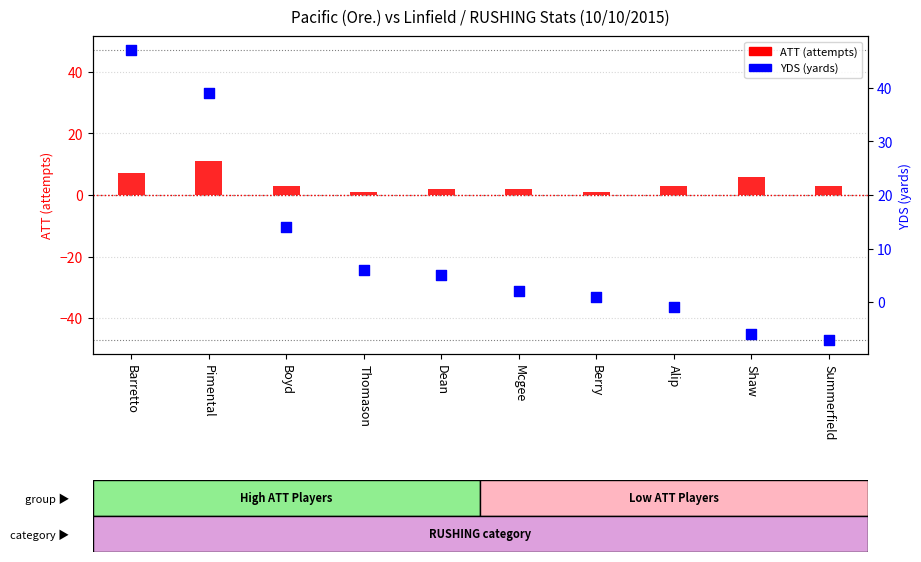

At how many categories does at least one series exceed -3?

10